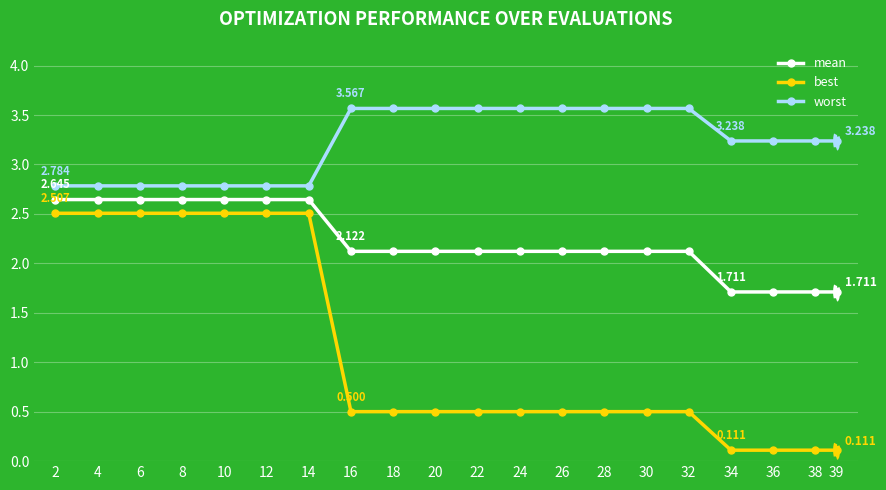

Which series has the largest total across all categories?

worst